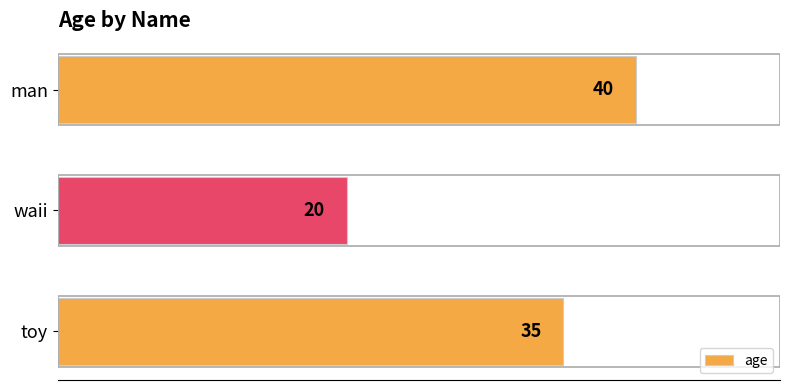

Approximately how many times larger is the value at waii compared to toy?

0.6